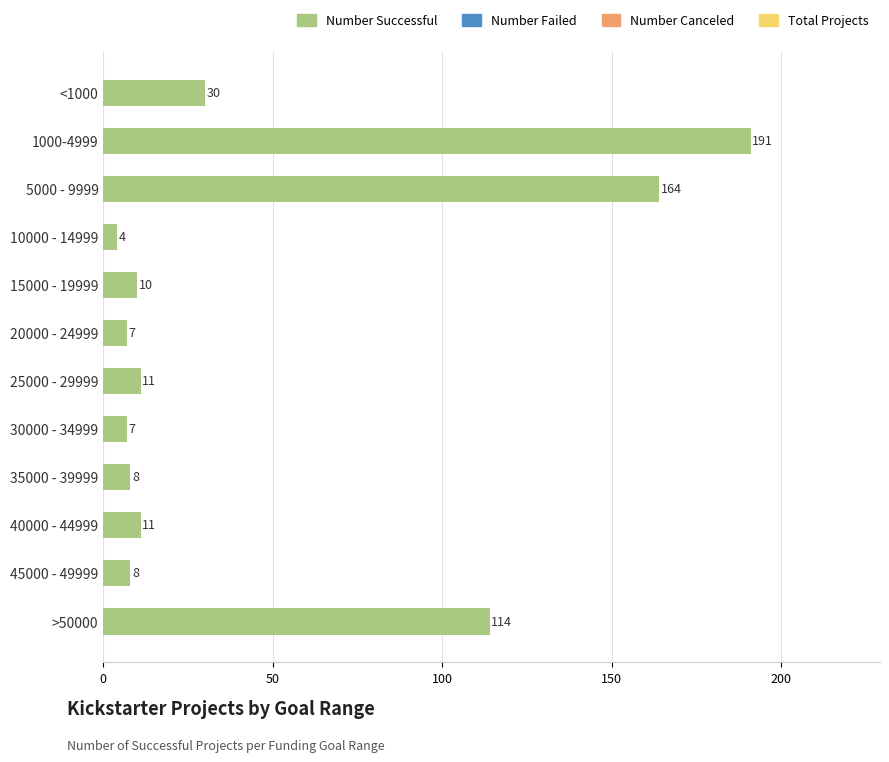

What is the difference between the values at 35000 - 39999 and 1000-4999?

183